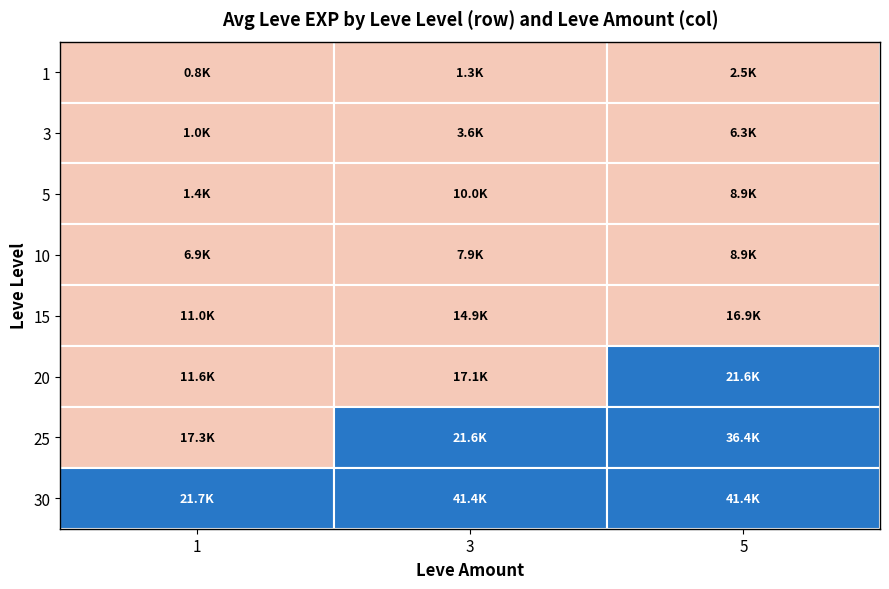

What is the minimum value for 10?

6880